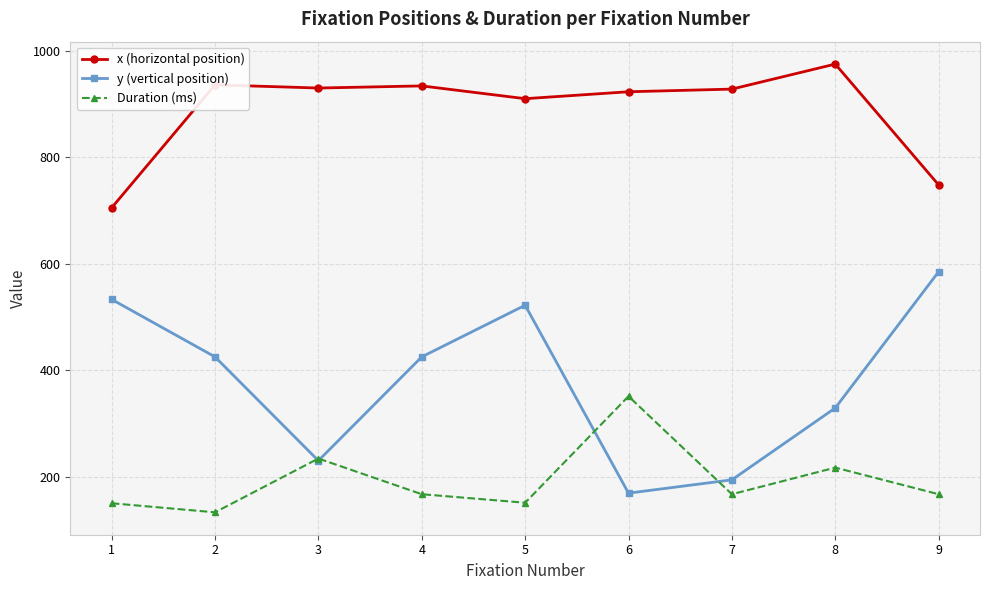

True or false: y (vertical position) has a value of 88.6 at 6.

False